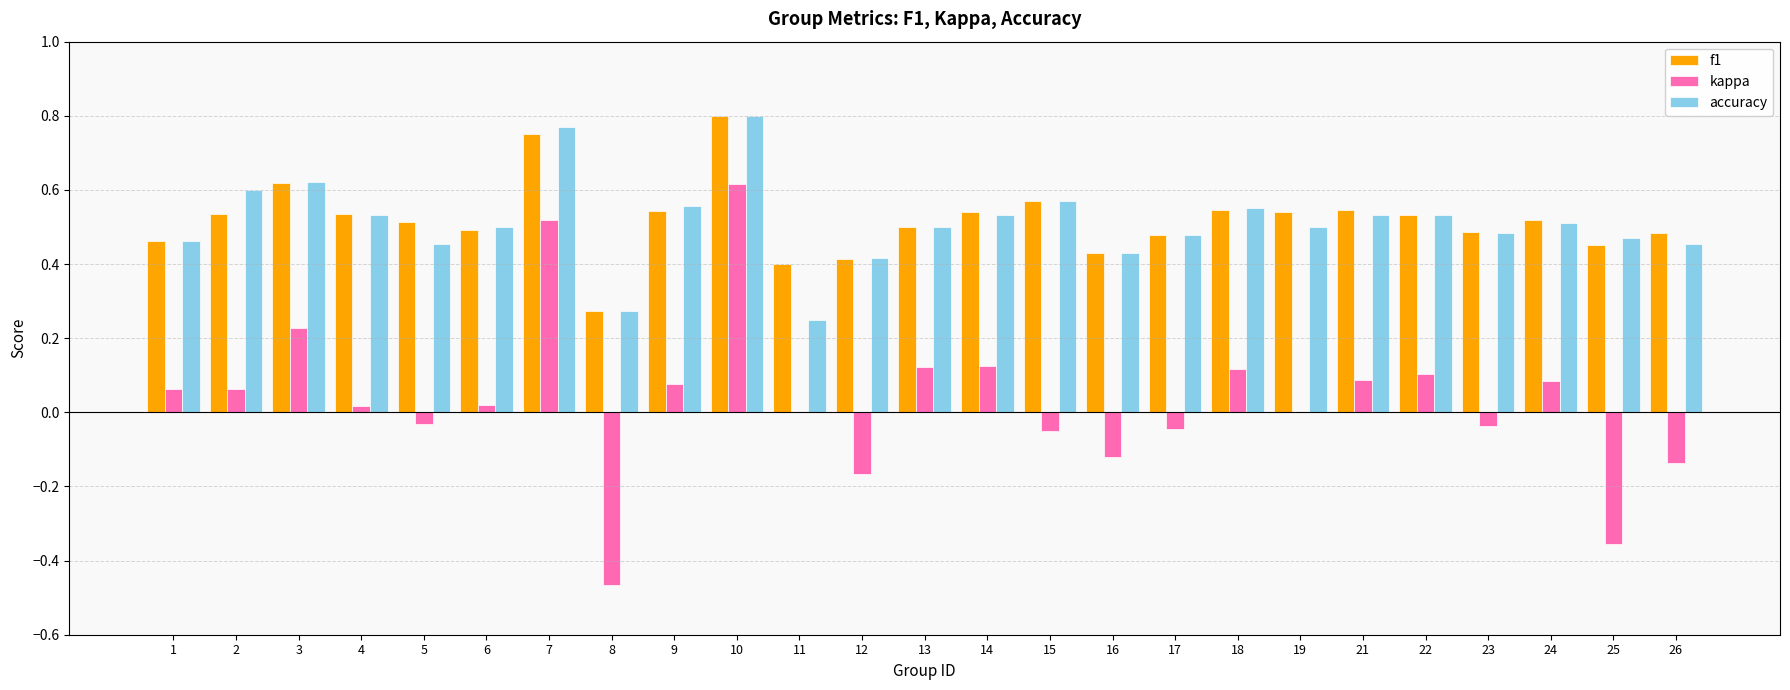

Does the chart contain stacked bars?

No